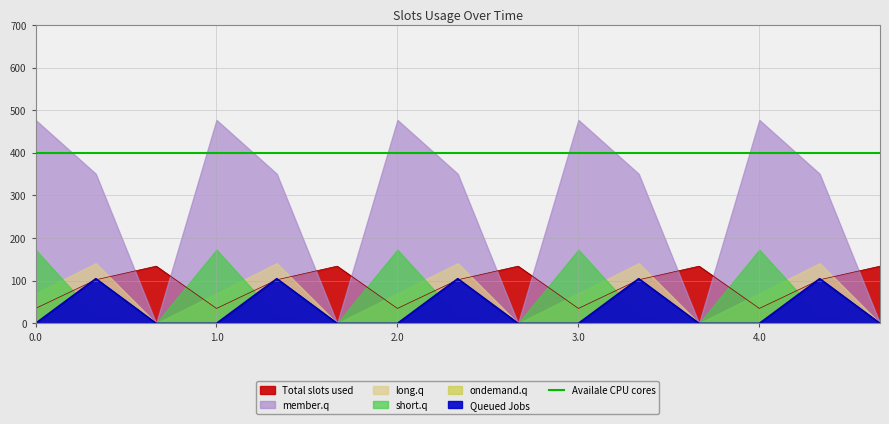

How many lines are shown in the chart?

6